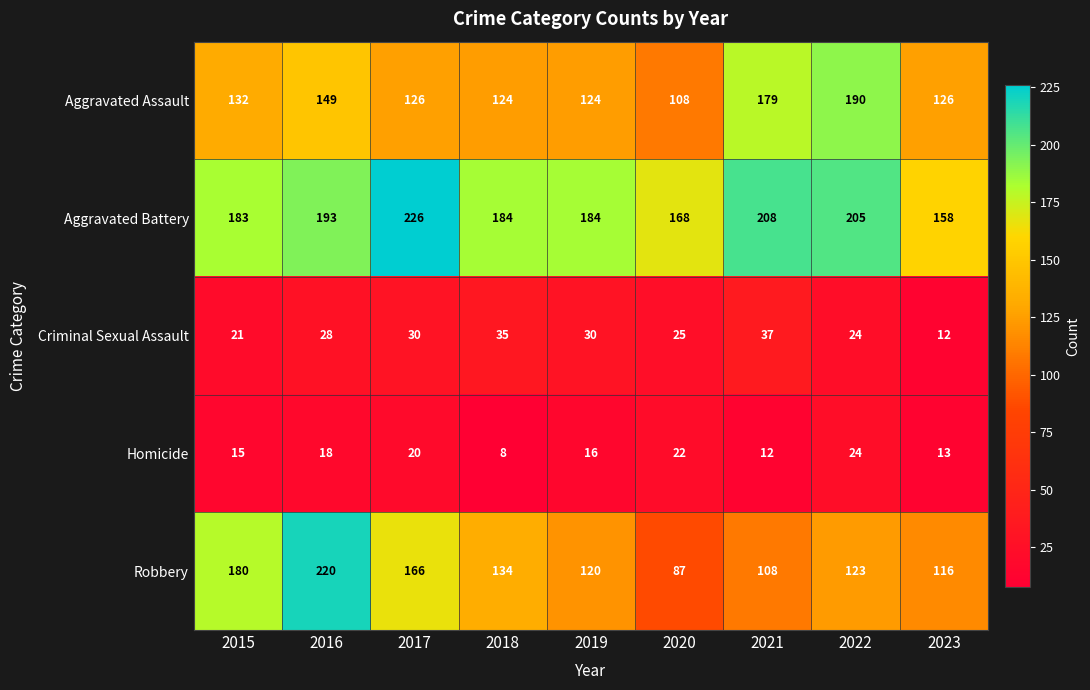

At which category does the chart reach its peak across all series?

2017